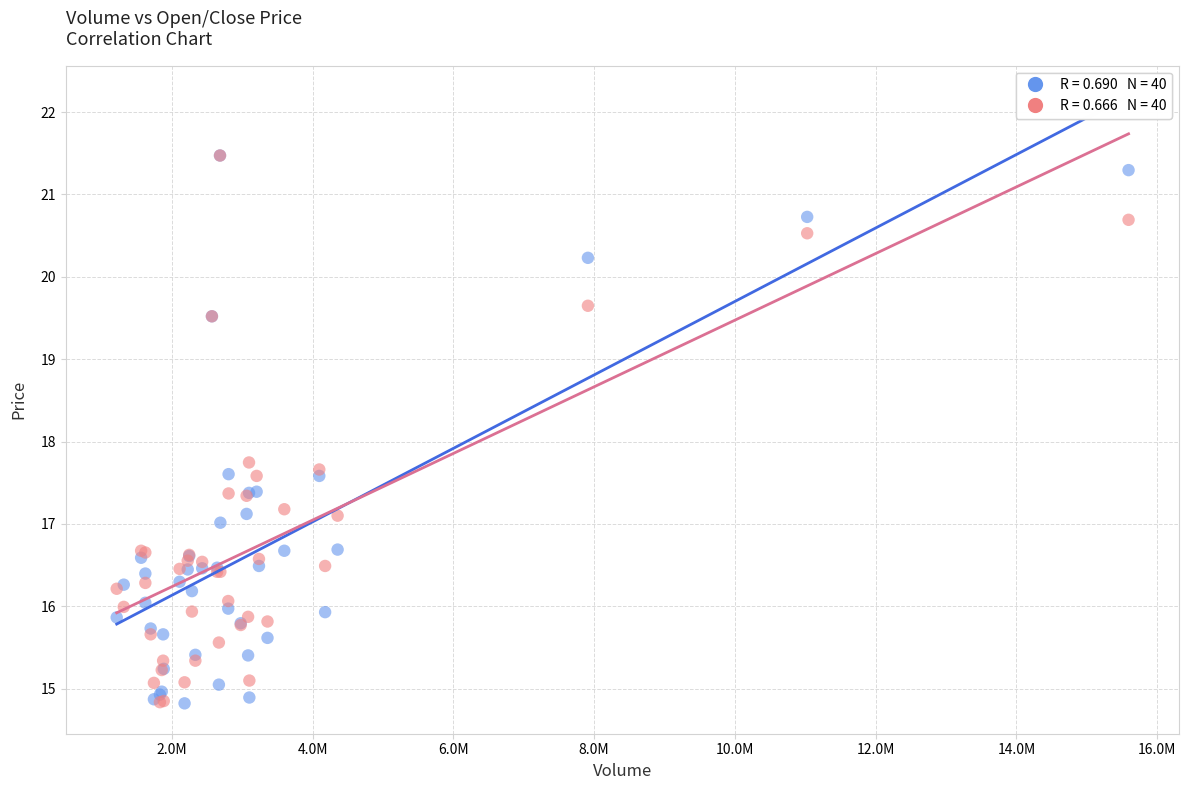

Across all series, what Y value is closest to 18?

17.7